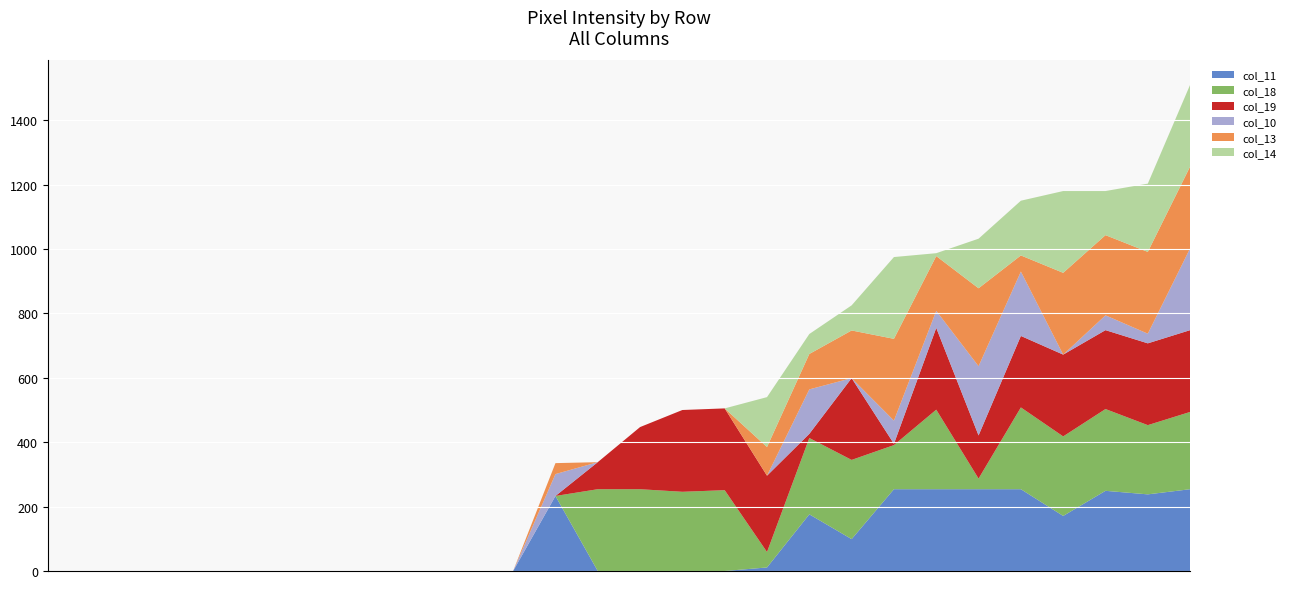

What are all the series names shown in the legend?

col_11, col_18, col_19, col_10, col_13, col_14